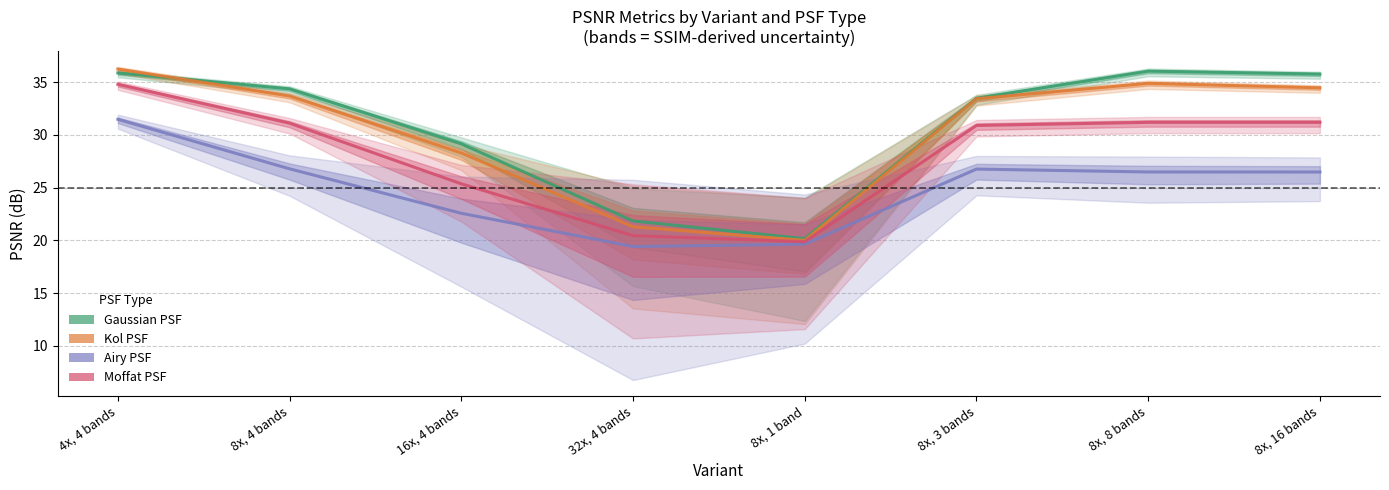

True or false: Gaussian PSF has more than 2 points higher than both neighbors.

False